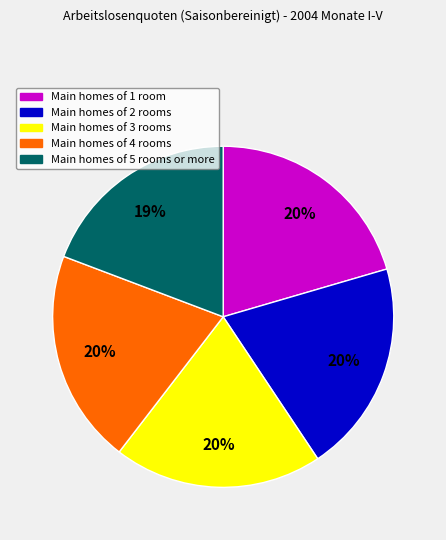

Is there any slice that represents more than half of the pie?

No